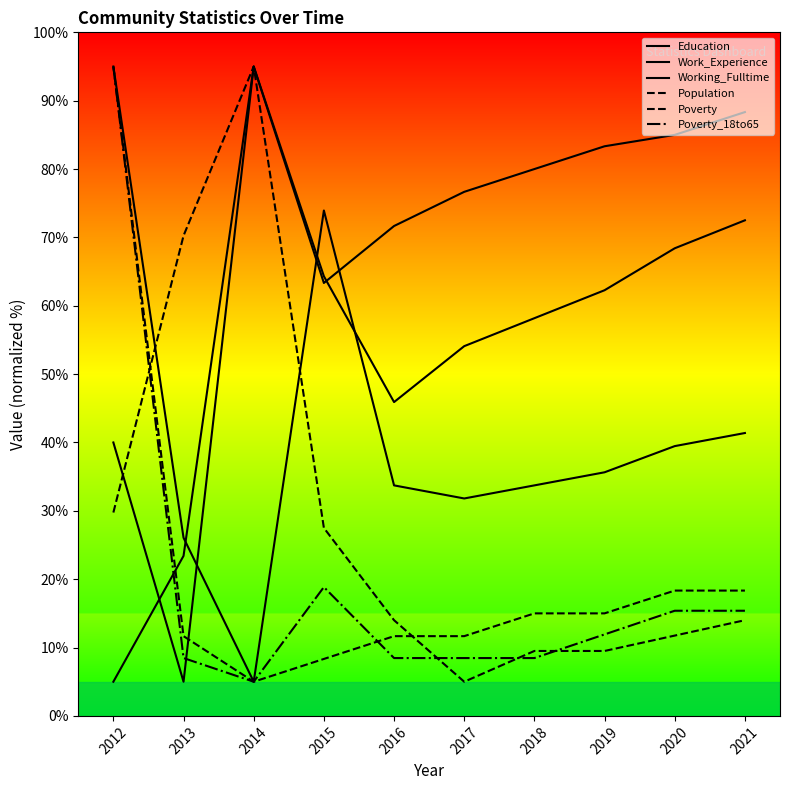

What is the sum of all Poverty values?

210.0